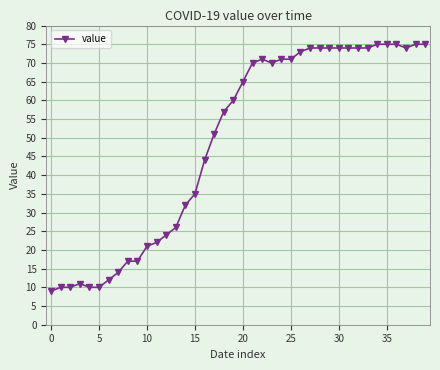

What is the greatest value displayed?

75